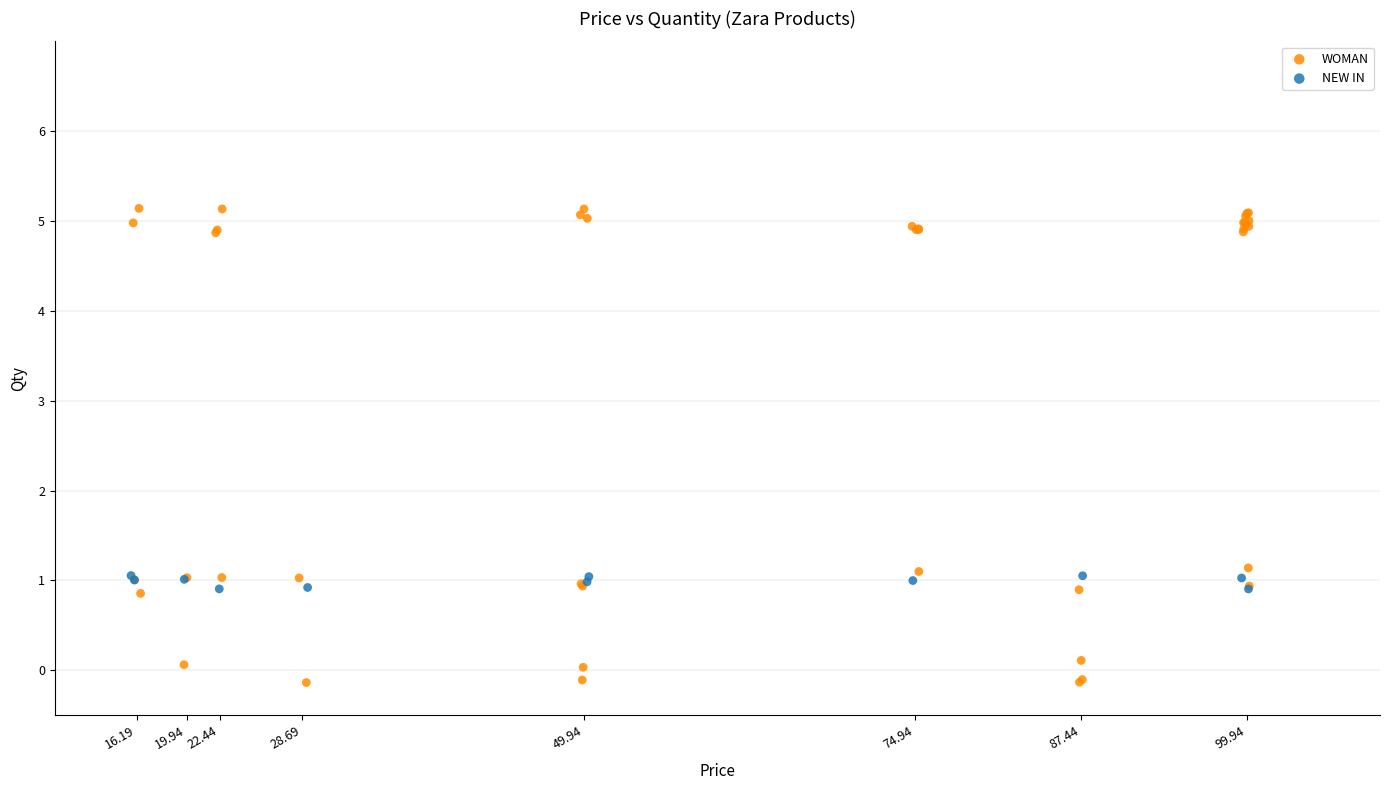

Which series reaches the maximum Y coordinate?

WOMAN